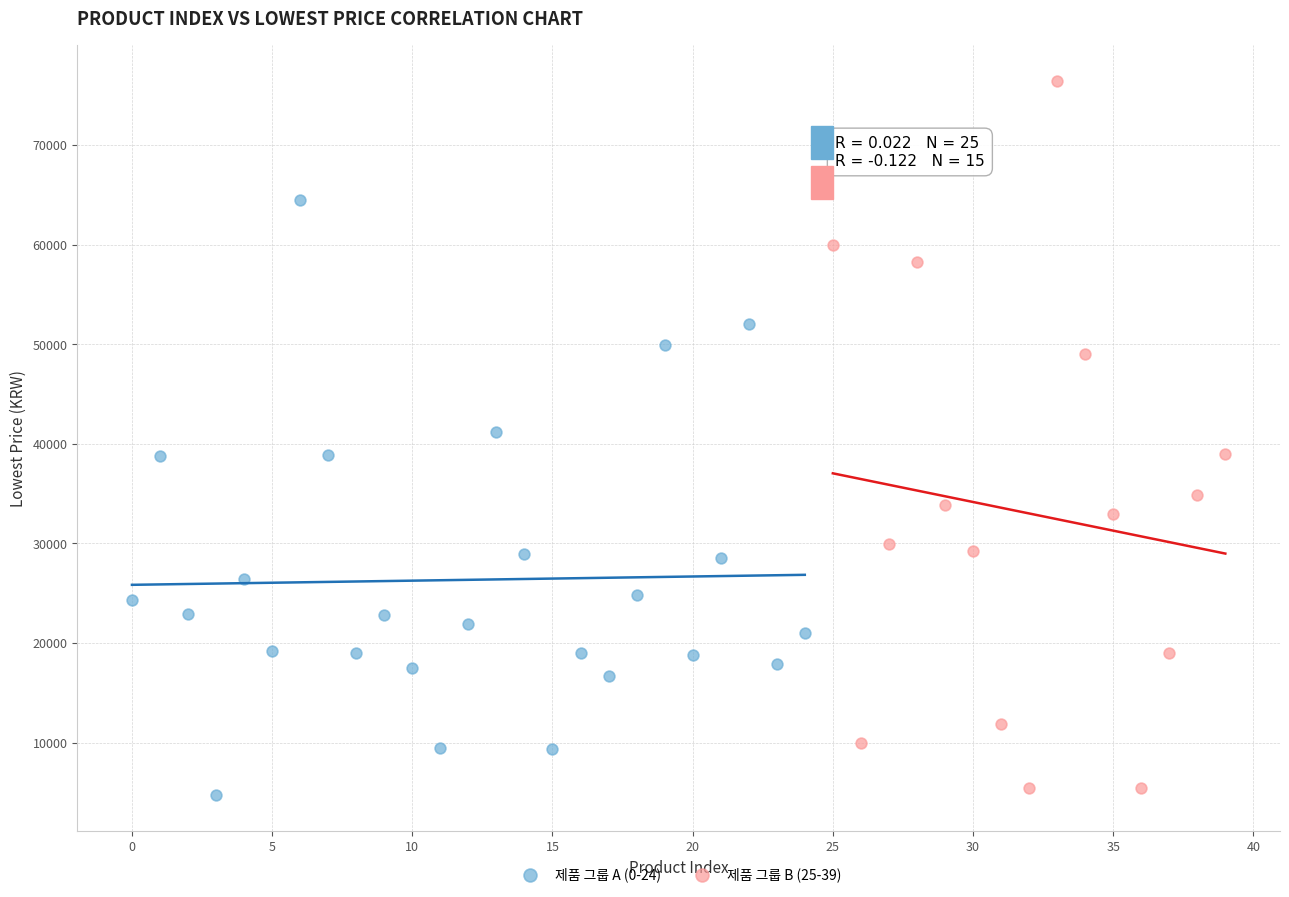

Which series has the largest Y range (max minus min)?

제품 그룹 B (25-39)